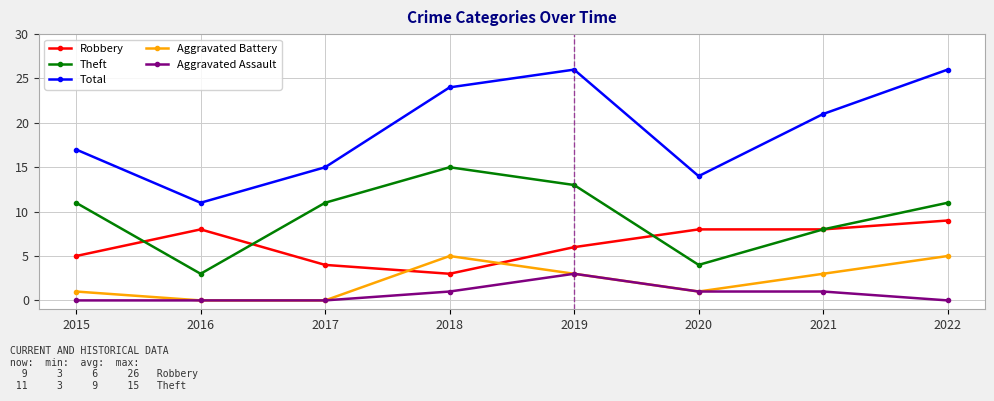

True or false: Aggravated Battery has a value of 1 at 2020.

True